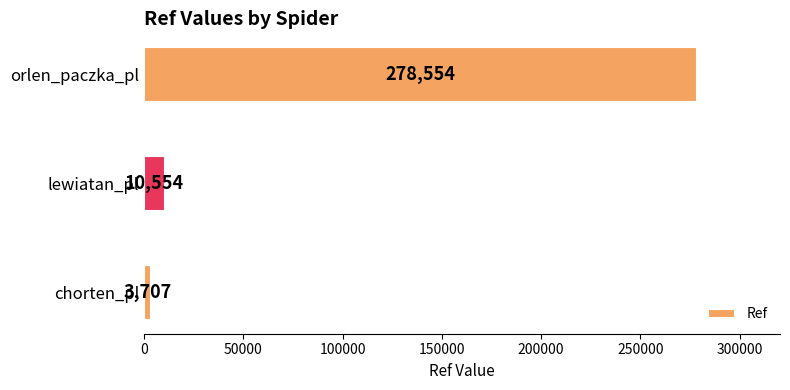

Reading bottom to top, what are all the values shown in this chart?

chorten_pl=3707	lewiatan_pl=10554	orlen_paczka_pl=278554